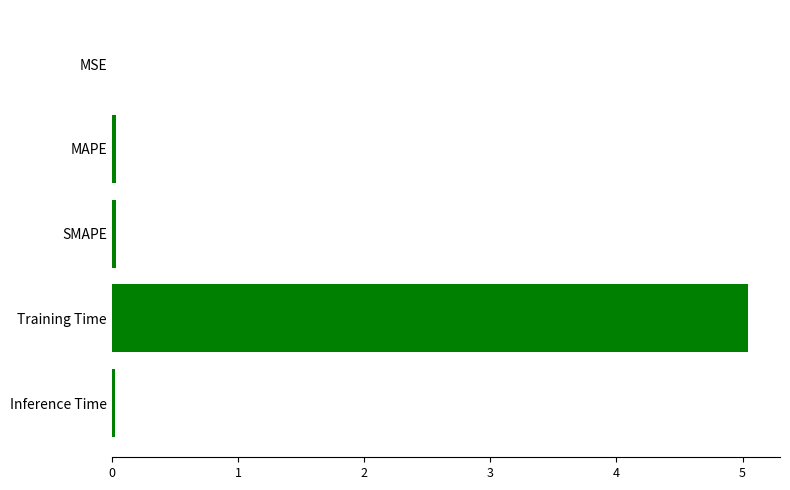

The value at Training Time is 2.8. True or false?

False